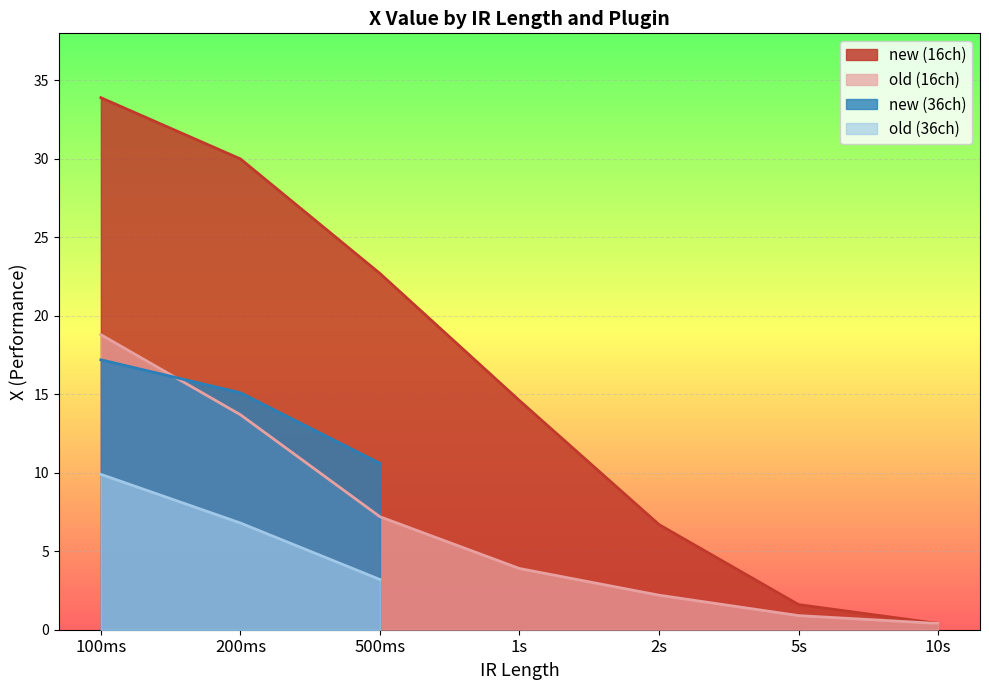

At how many categories does at least one series exceed 31?

1